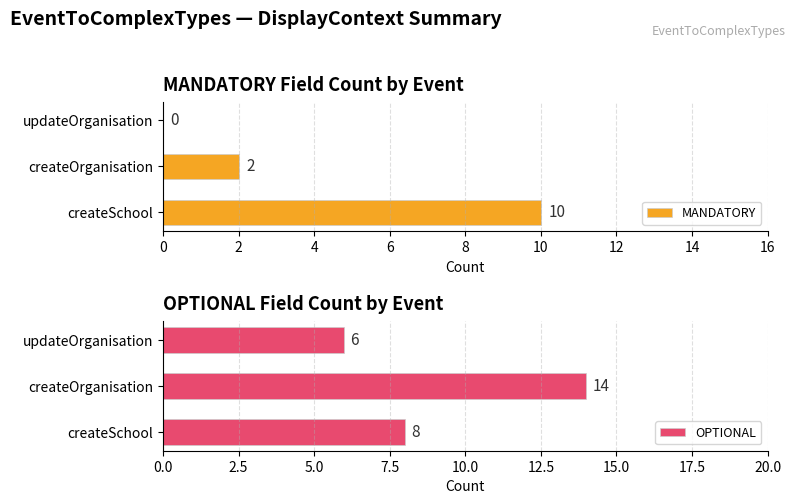

What is the maximum value shown in the chart?

14